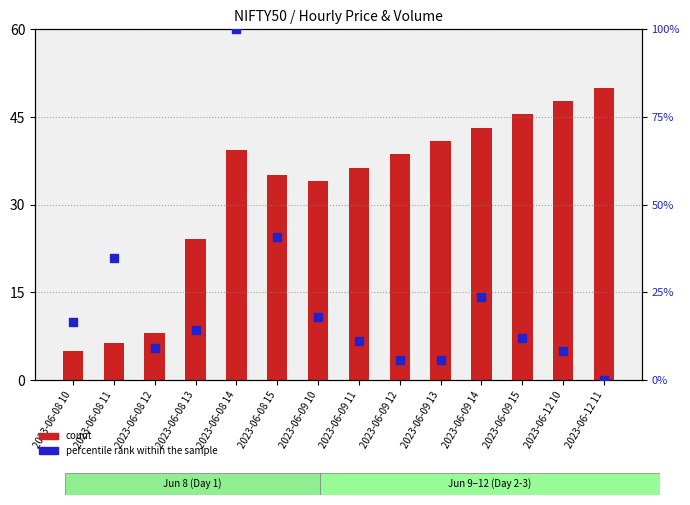

Which series contains the highest Y value?

percentile rank within the sample